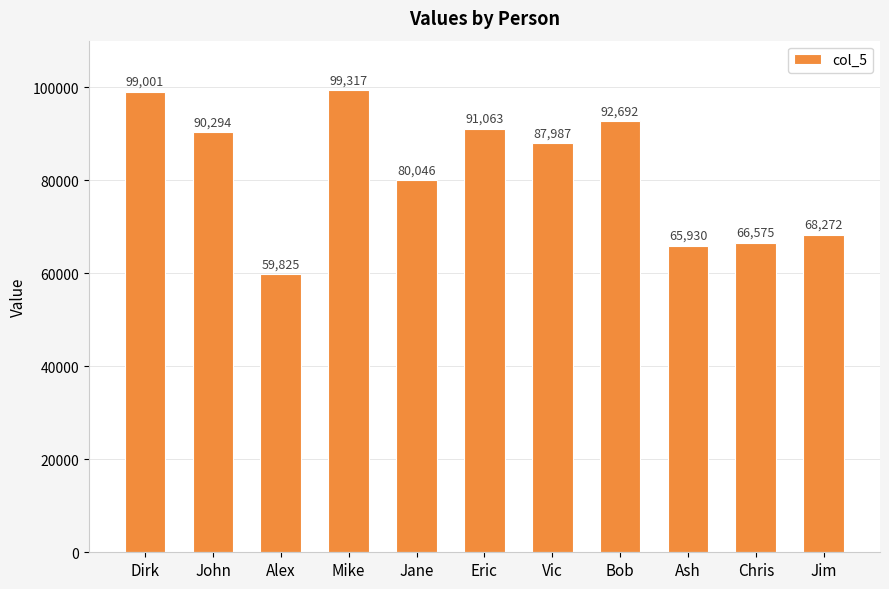

Between Jane and Dirk, which is larger?

Dirk